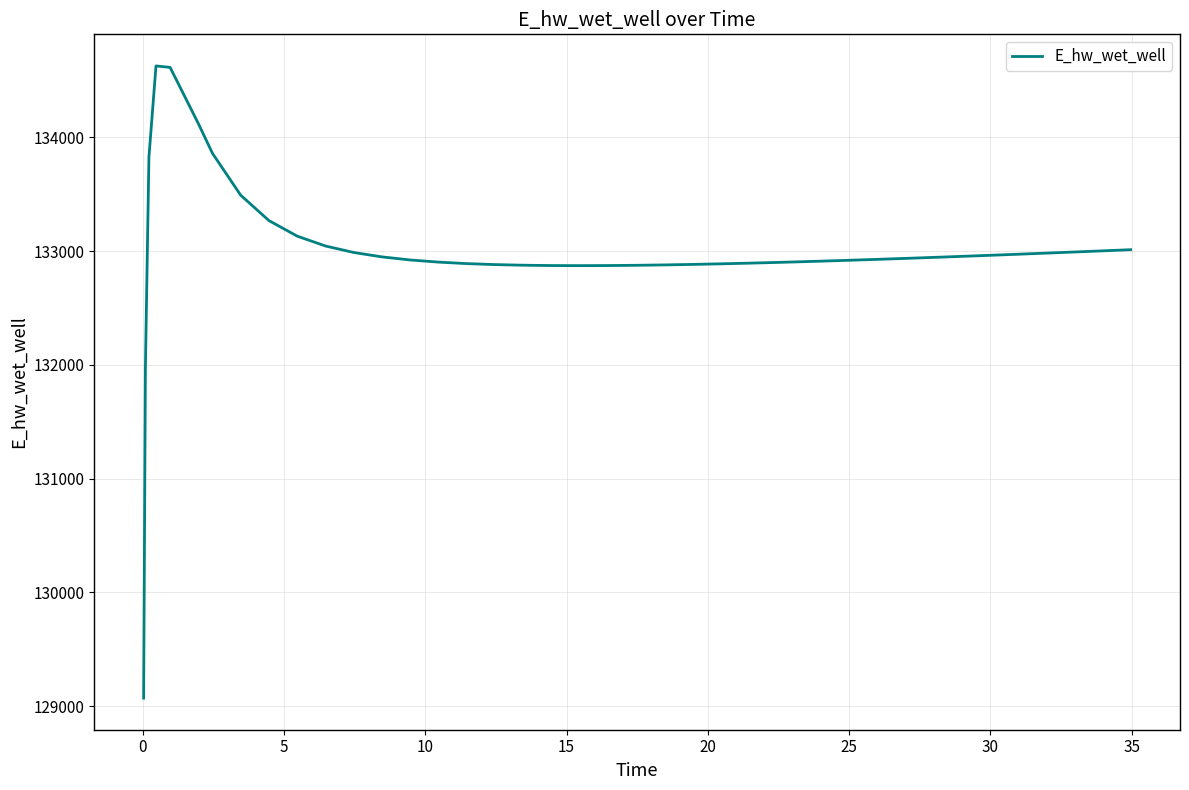

What is the maximum value shown in the chart?

134628.0